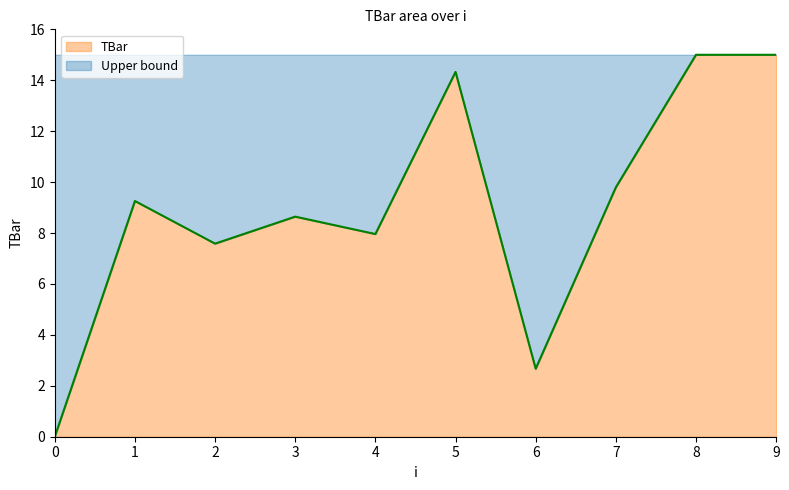

How many interior local valleys (lower than both neighbors) does the data have?

3